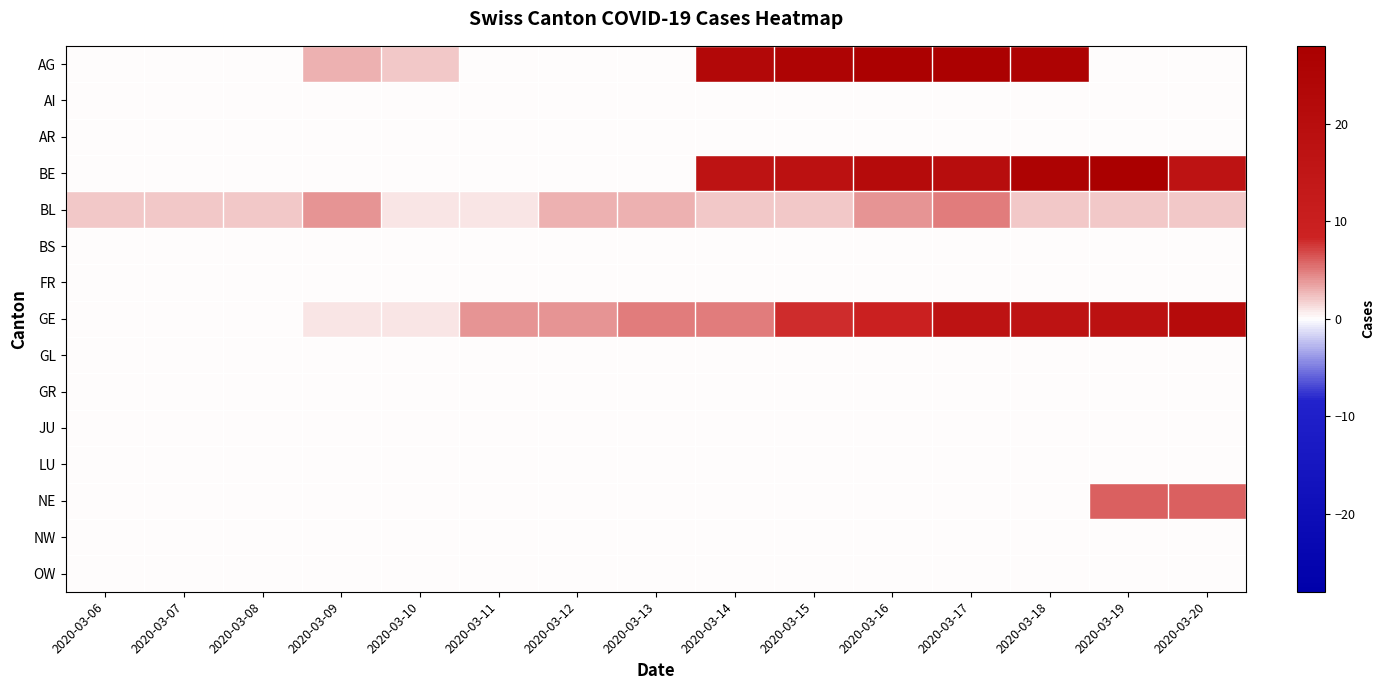

List the series in order of their peak value, highest first.

BE, AG, GE, NE, BL, AI, AR, BS, FR, GL, GR, JU, LU, NW, OW